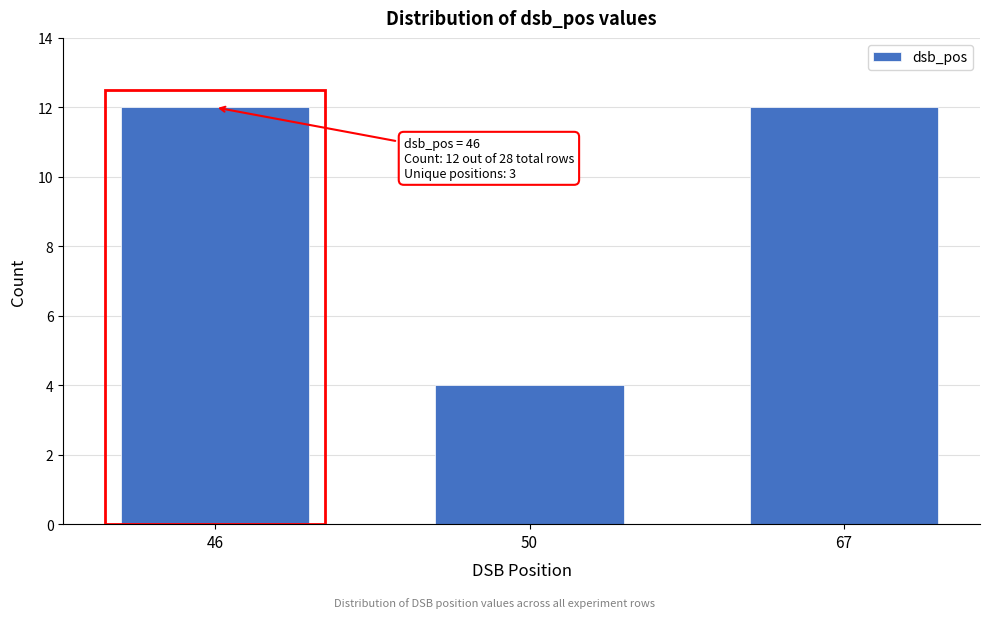

Reading left to right, what are all the values shown in this chart?

46=12	50=4	67=12